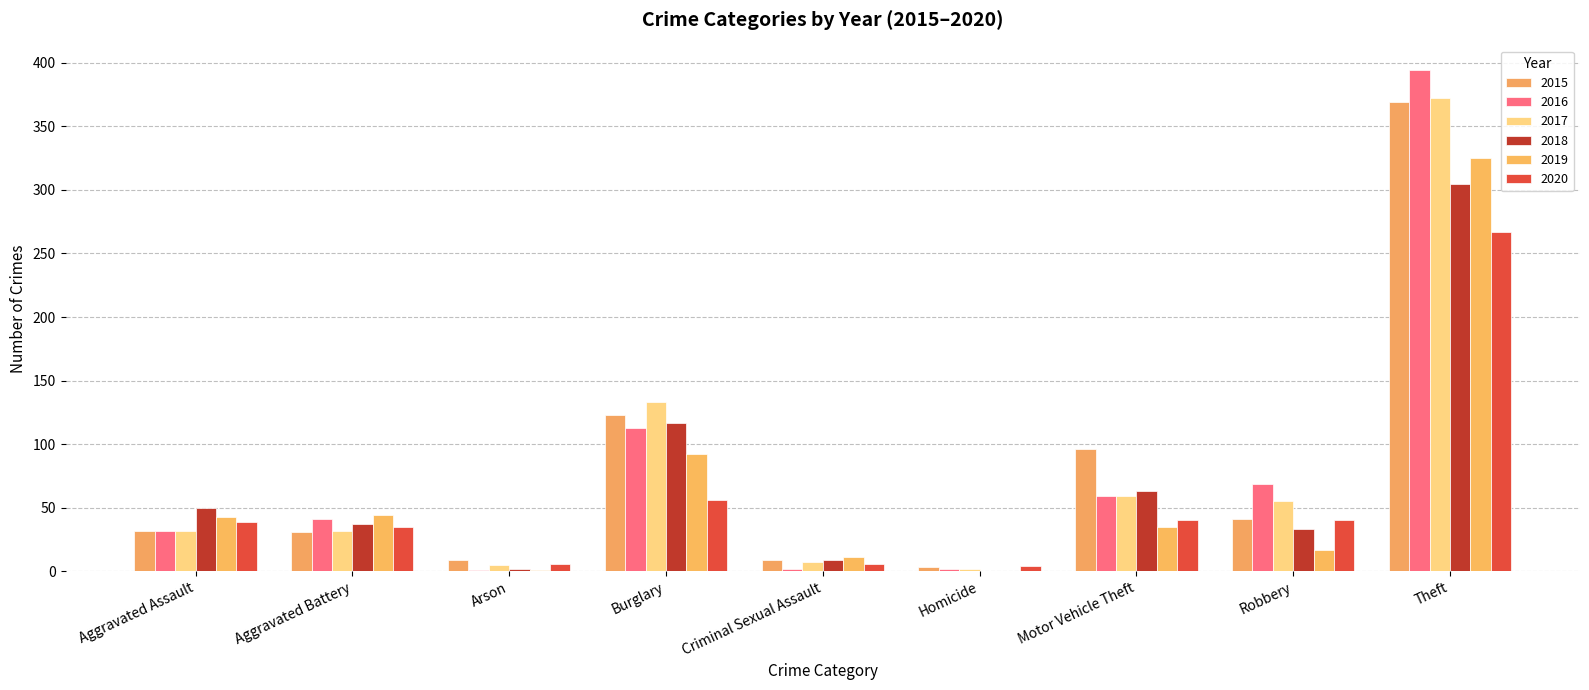

What position from the left is Motor Vehicle Theft?

7